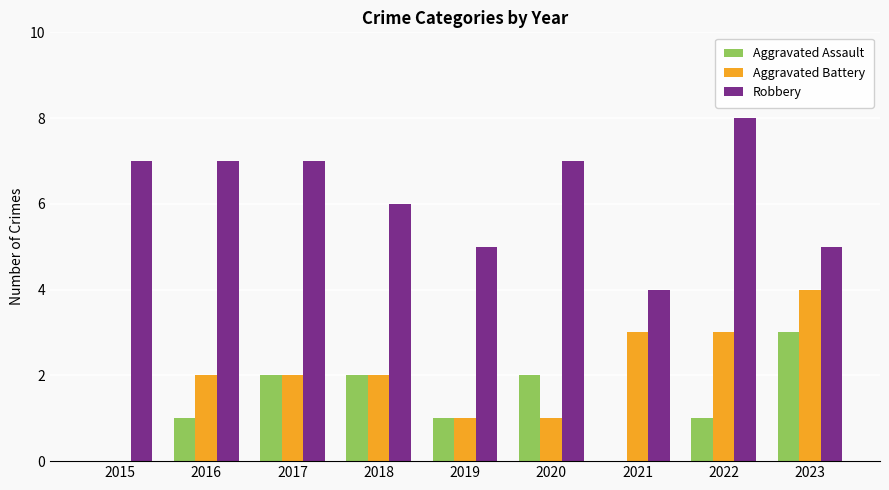

Reading left to right, extract all data points from this chart.

Aggravated Assault: 0	1	2	2	1	2	0	1	3
Aggravated Battery: 0	2	2	2	1	1	3	3	4
Robbery: 7	7	7	6	5	7	4	8	5